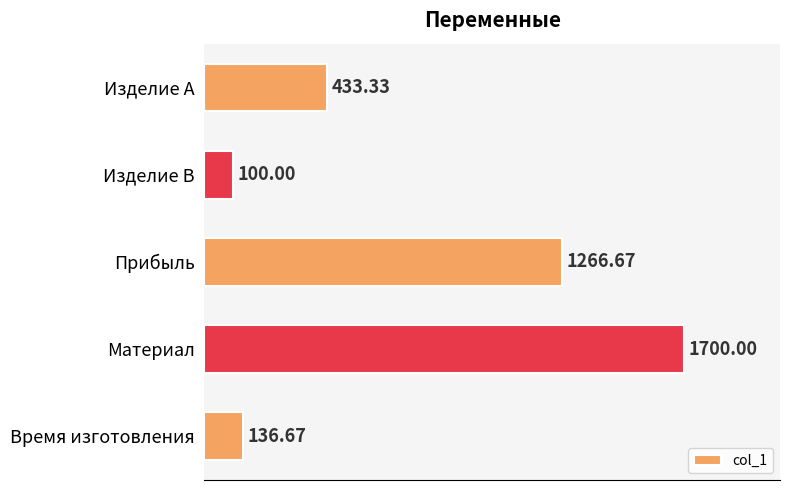

What is the change in value from Изделие A to Время изготовления?

-296.7